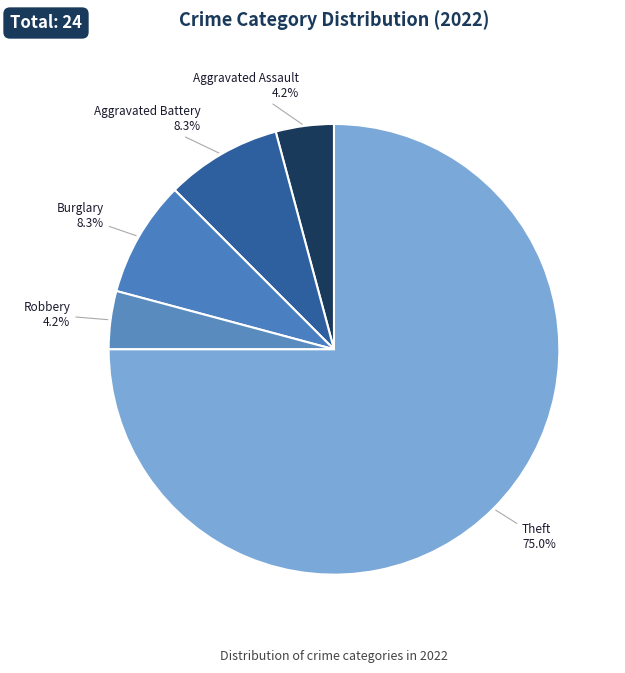

Count the number of slices in the pie.

5